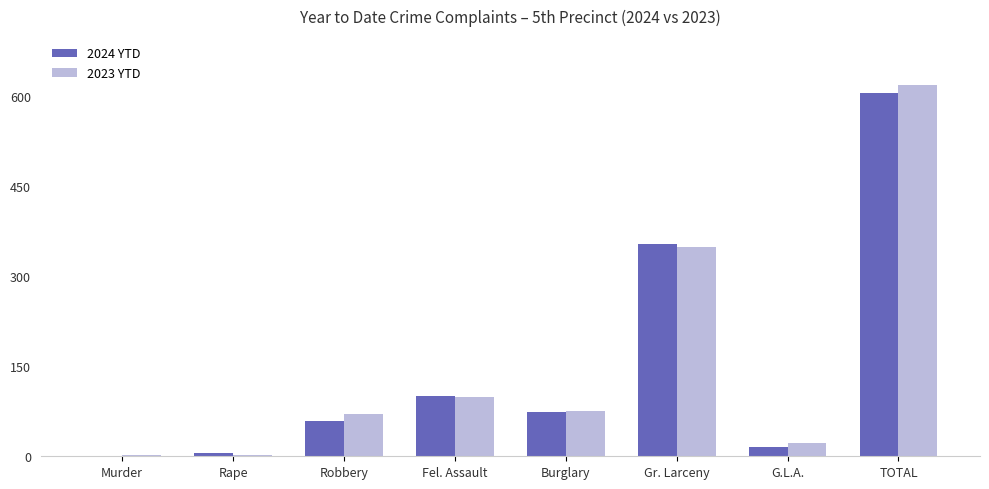

At which label is 2024 YTD closest to 303?

Gr. Larceny